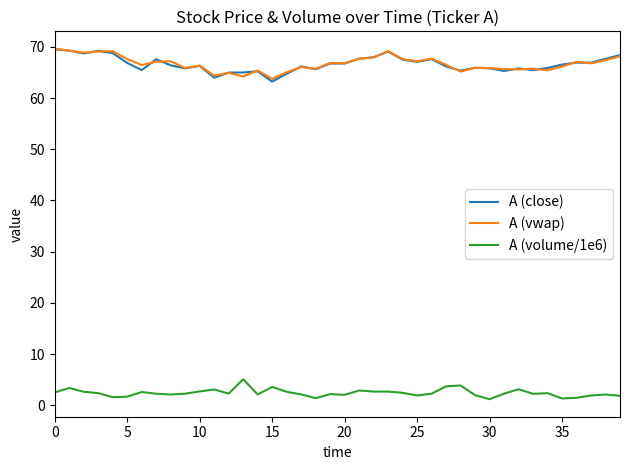

True or false: A (volume/1e6) has more than 1 points higher than both neighbors.

True